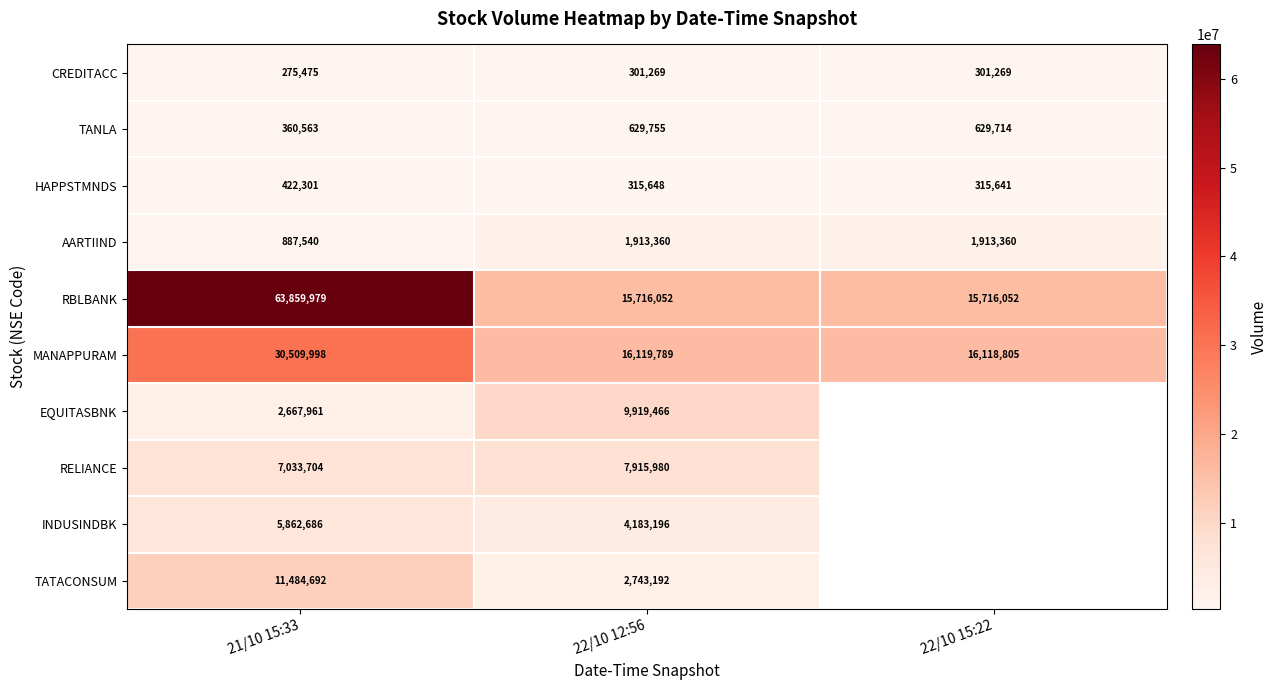

Count the number of data series in this chart.

10